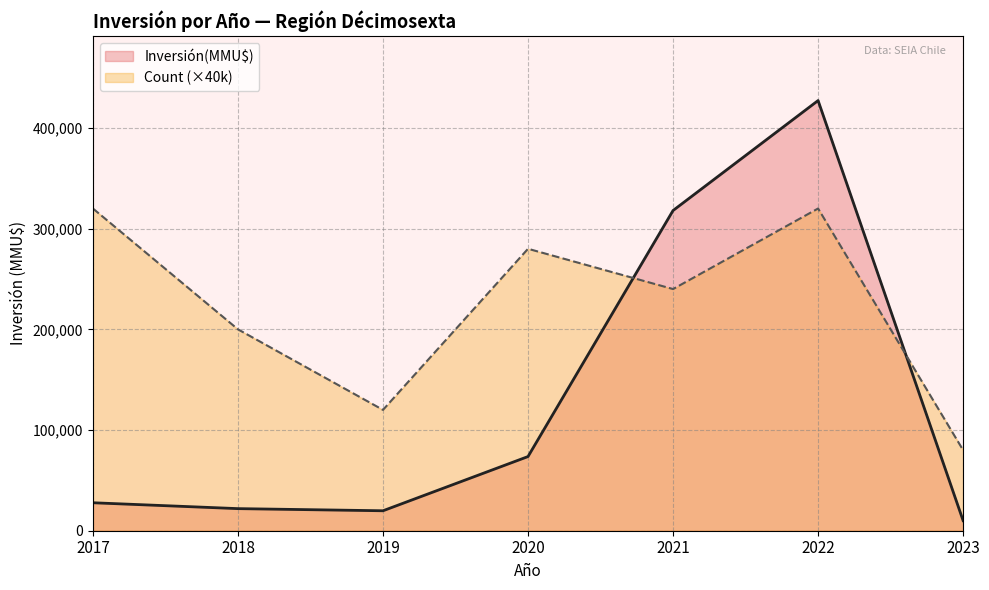

What is the spread (max minus min) of values at 2023?

70000